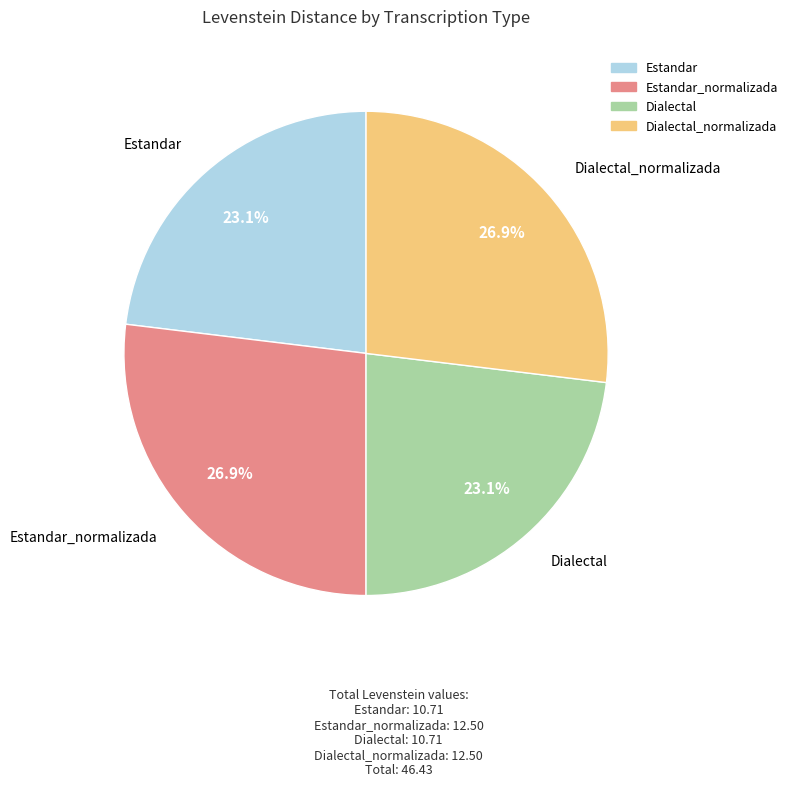

Is there any slice that represents more than half of the pie?

No